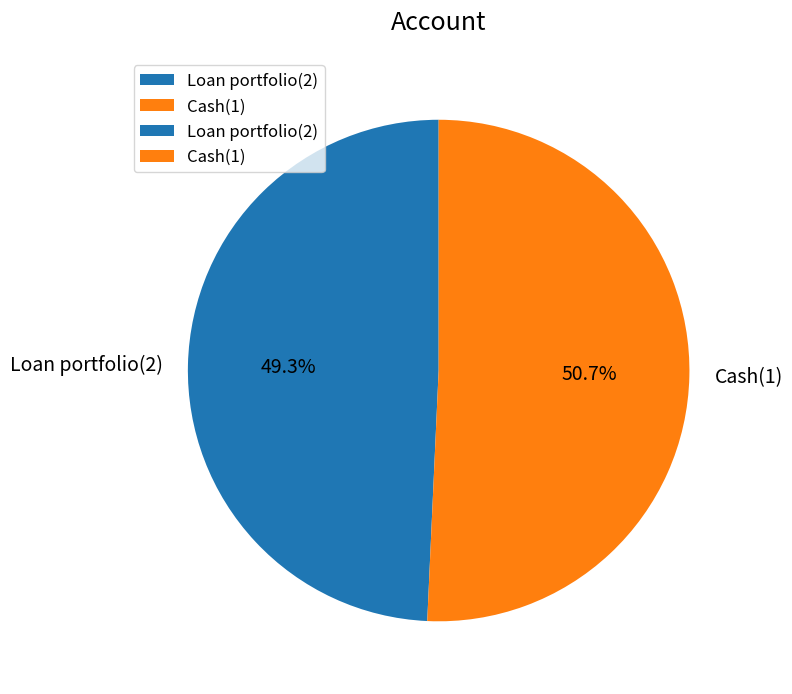

To the nearest percent, what percentage of the pie is Loan portfolio(2)?

49%